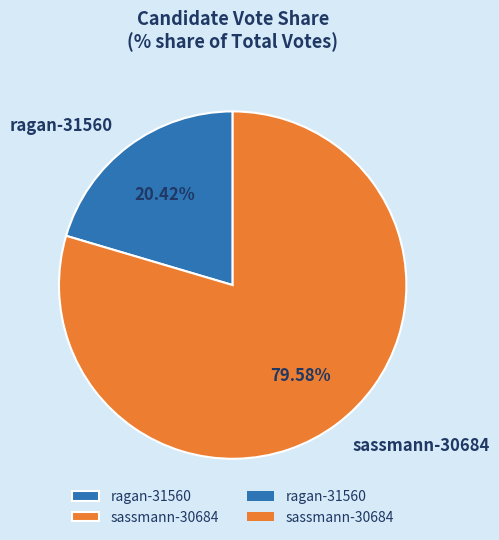

Does ragan-31560 represent more than half of the total?

No